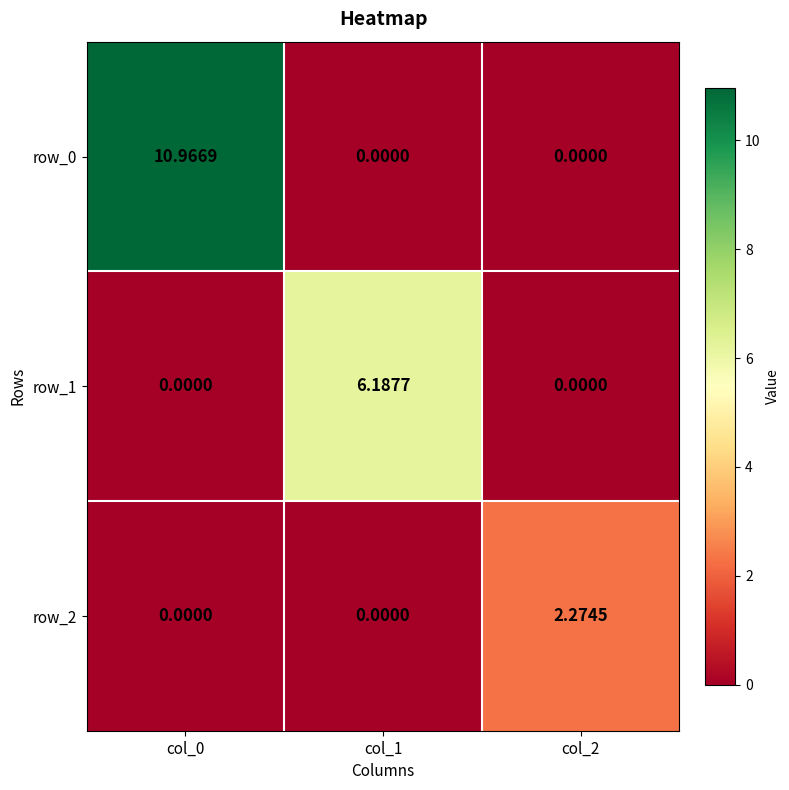

What is the difference between the highest and lowest values at col_0?

11.0